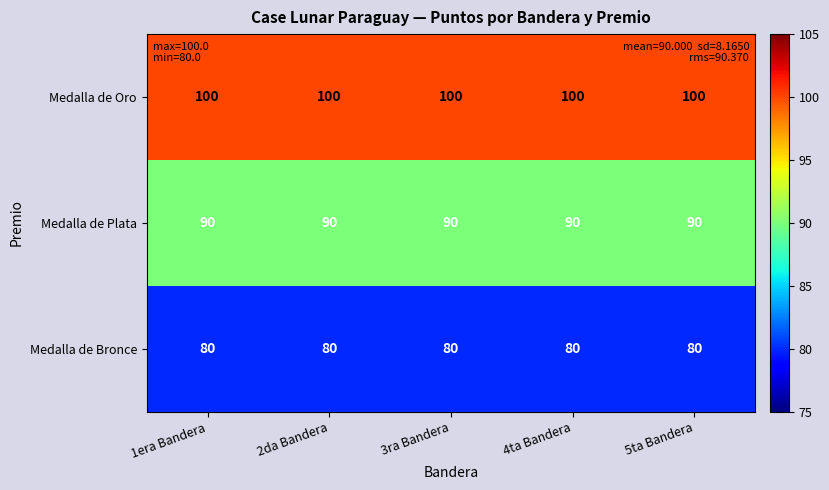

Rank the series by their maximum value, from lowest to highest.

Medalla de Bronce, Medalla de Plata, Medalla de Oro